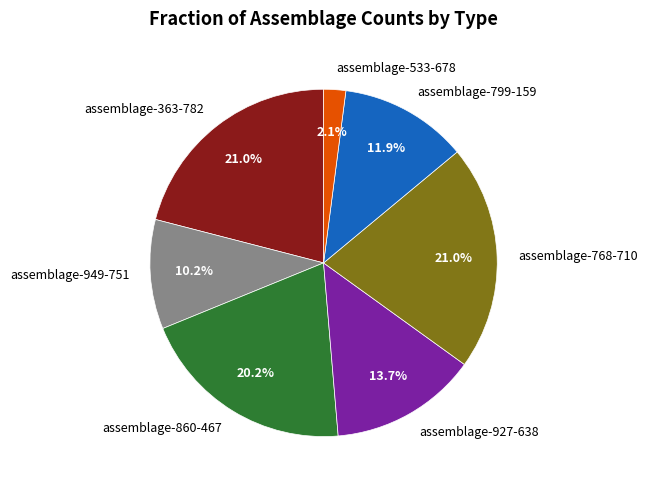

Is it true that assemblage-799-159 is 12% of the pie?

True